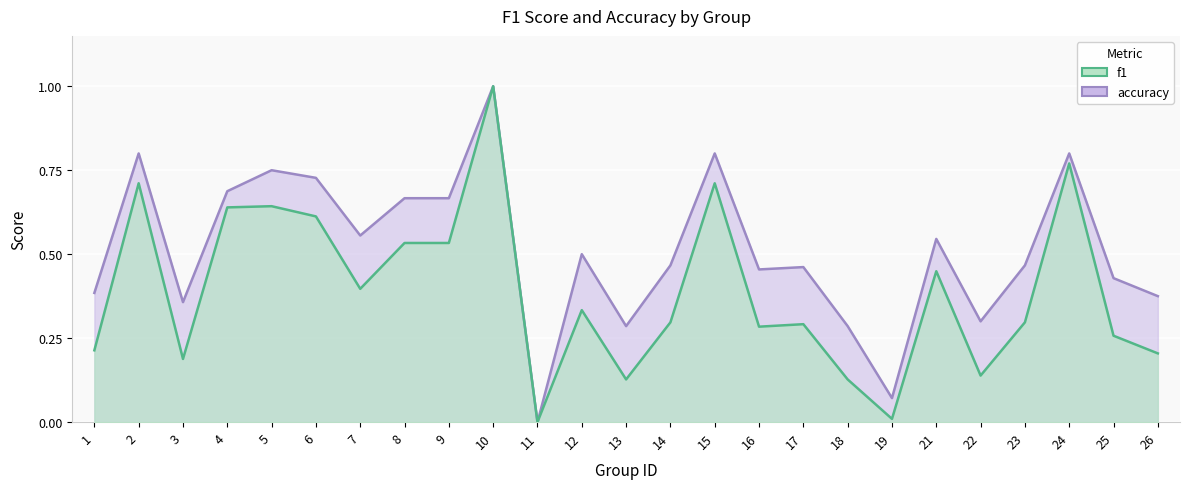

How many positive values does the f1 series have?

24